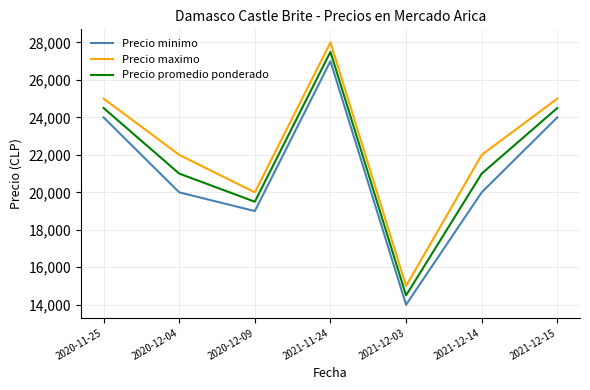

The value of Precio maximo at 2021-12-15 is 25000. True or false?

True